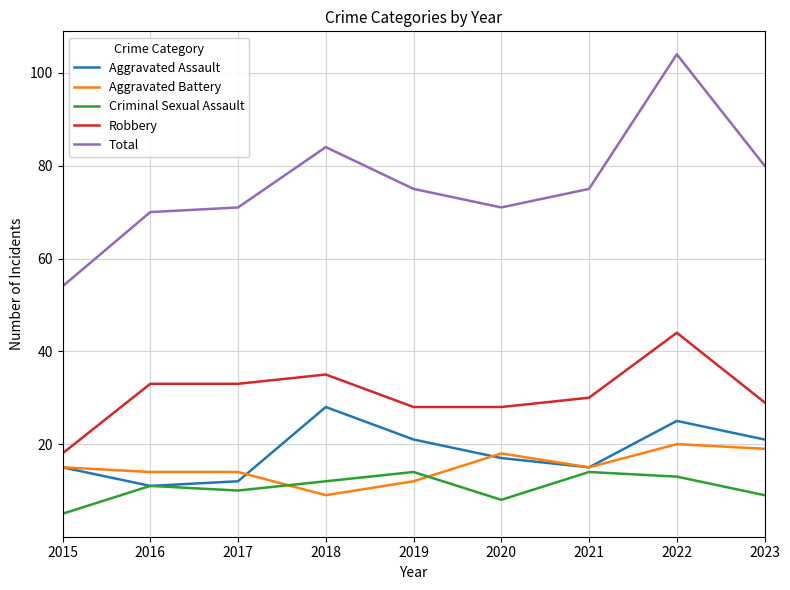

Which series has the largest total across all categories?

Total